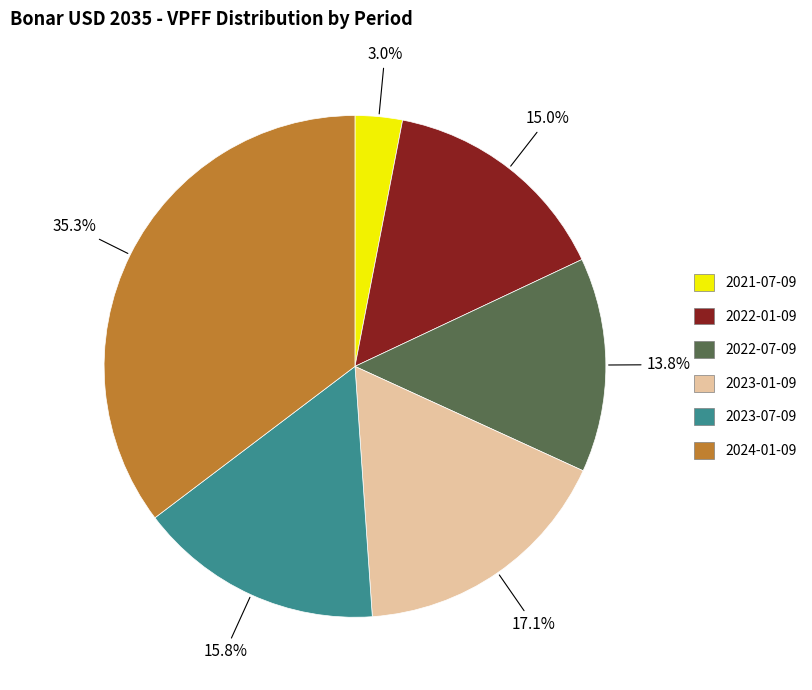

Count the number of slices in the pie.

6